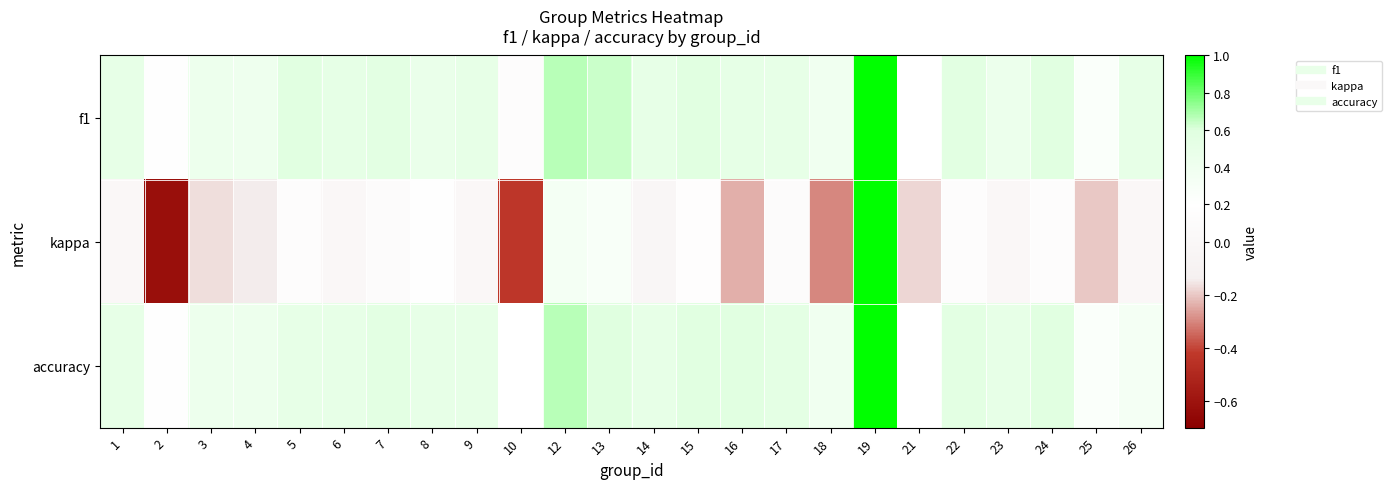

Count the number of categories in the chart.

24